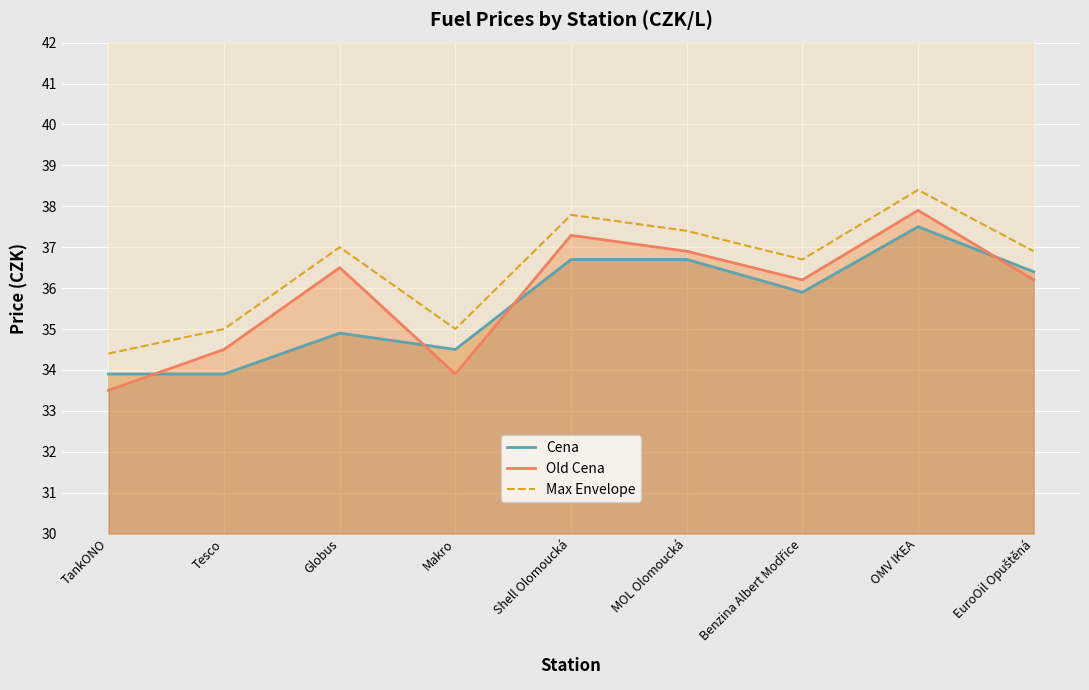

Between Globus and MOL Olomoucká, which is larger?

MOL Olomoucká